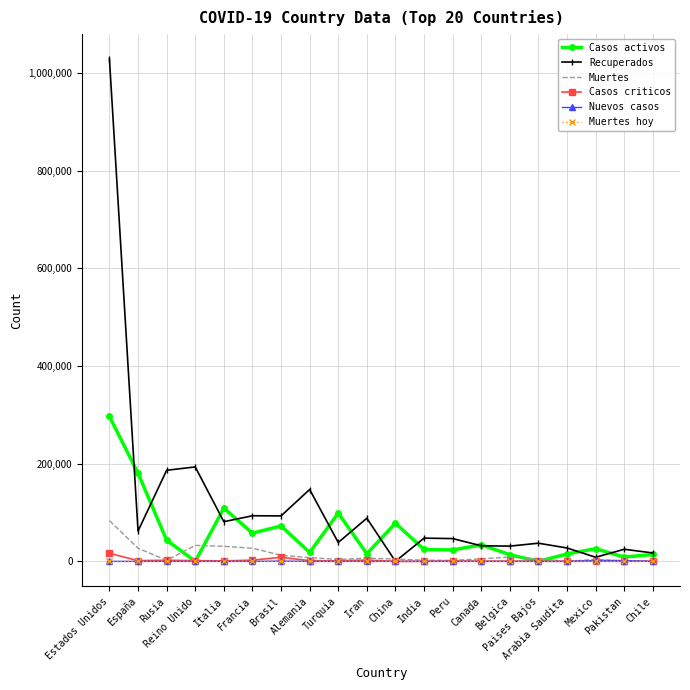

What is the maximum value for Muertes?

83425